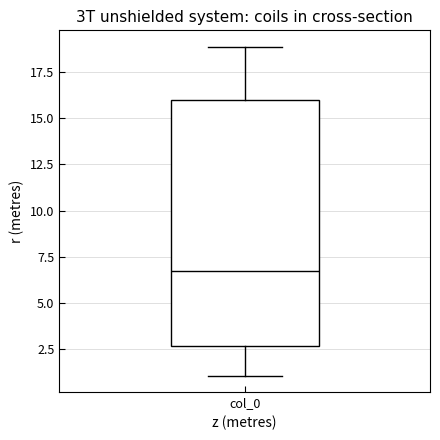

Read this box plot against the y-axis: the position of the median line, the range covered by the box, and the ends of both whiskers. The values are not printed on the chart, so give them approximately, as read against the axis.

median 6.5, box 2.5 to 16.0, whiskers 1.0 to 19.0